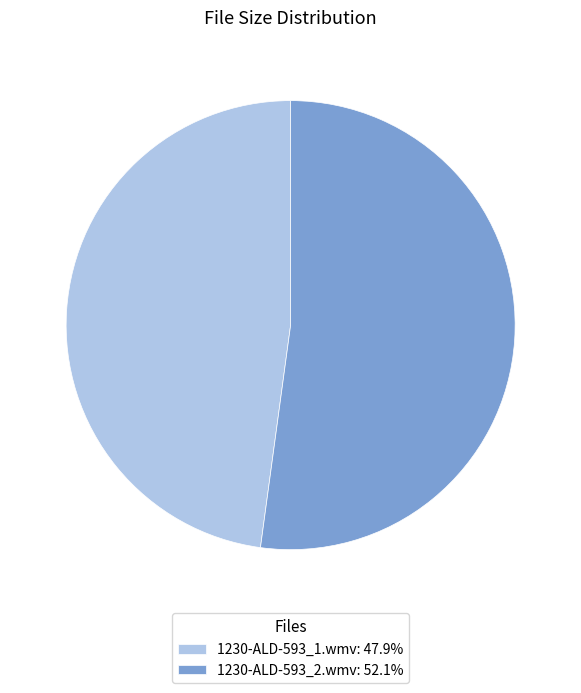

What is the largest slice in the pie chart?

1230-ALD-593_2.wmv